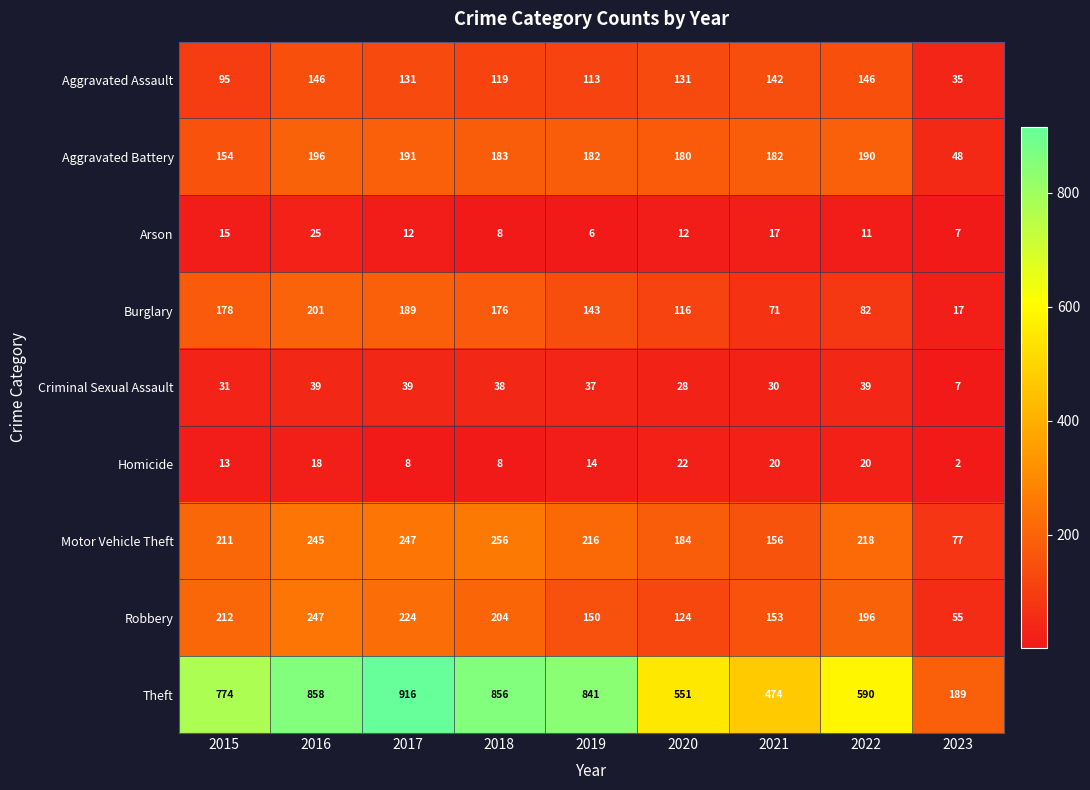

What is the minimum value for Theft?

189